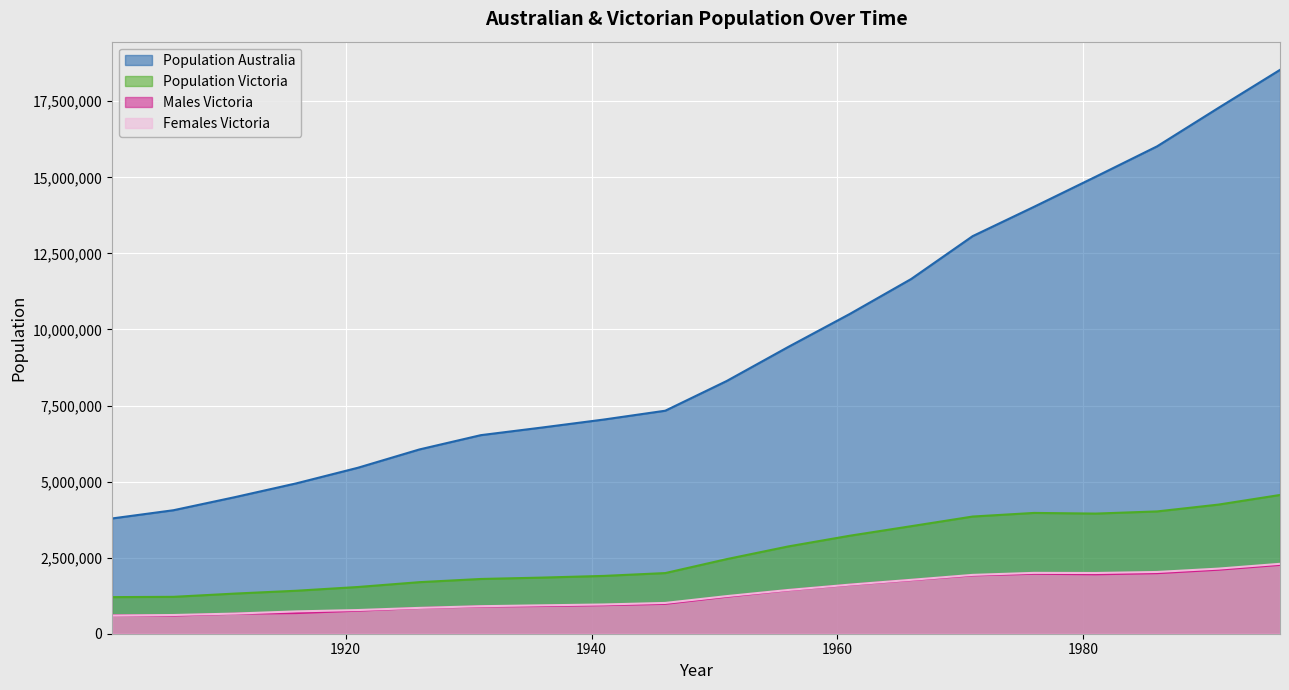

How many data points does each series have?

20